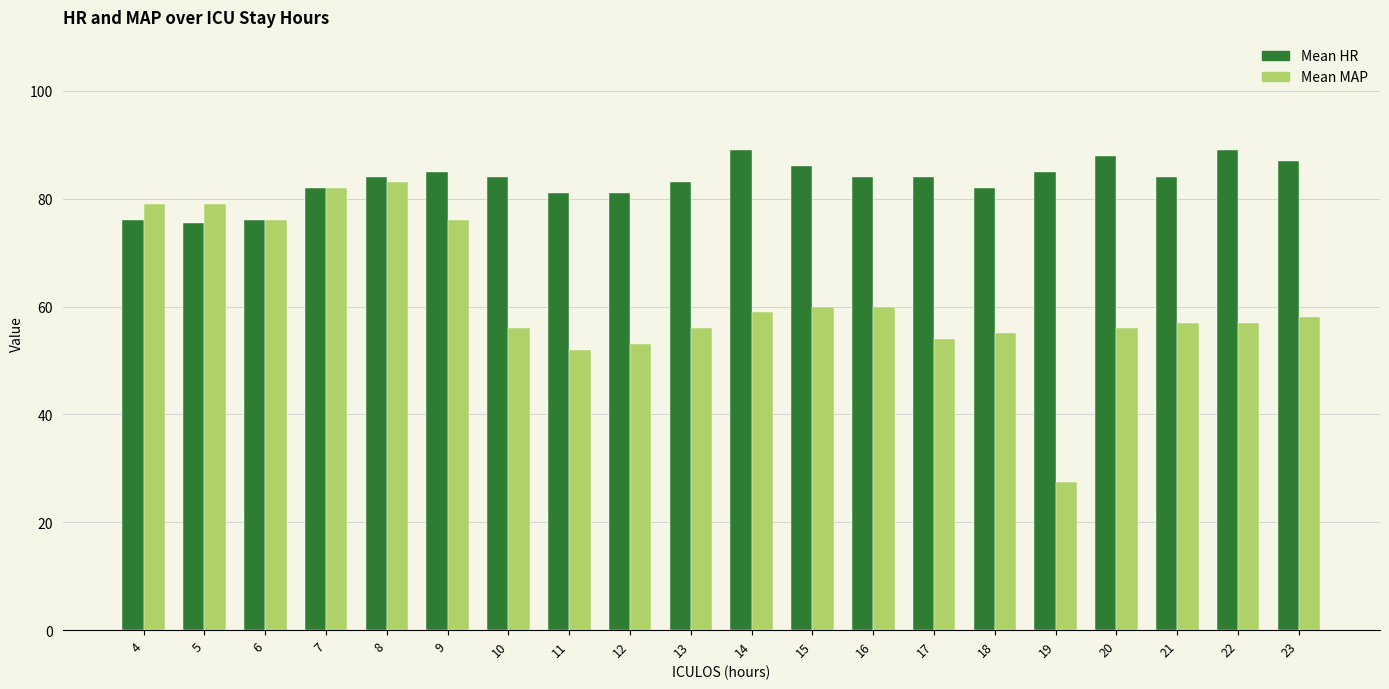

List the series in order of their peak value, lowest first.

Mean MAP, Mean HR